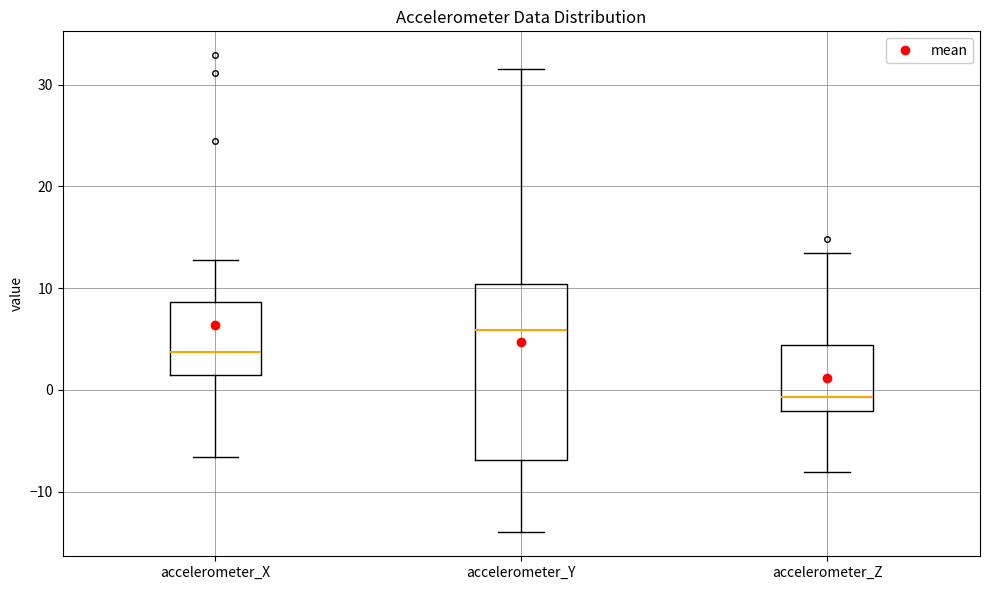

Which box has the highest median line?

accelerometer_Y